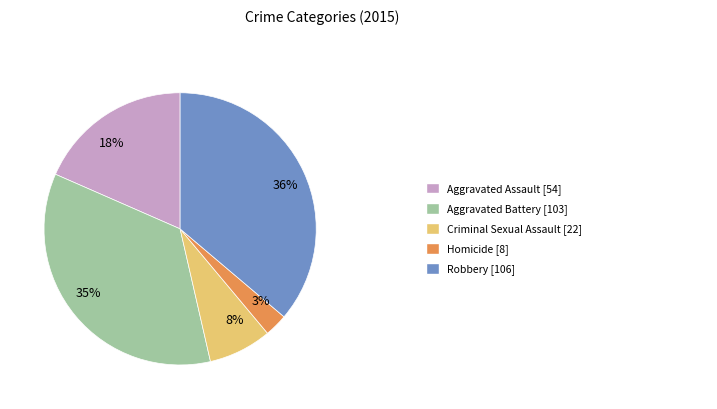

Which category has the smallest portion of the pie?

3%